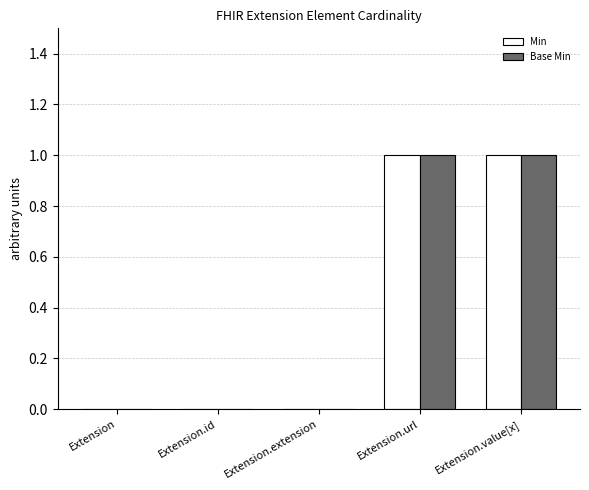

Is it true that Base Min equals 0 at Extension?

True